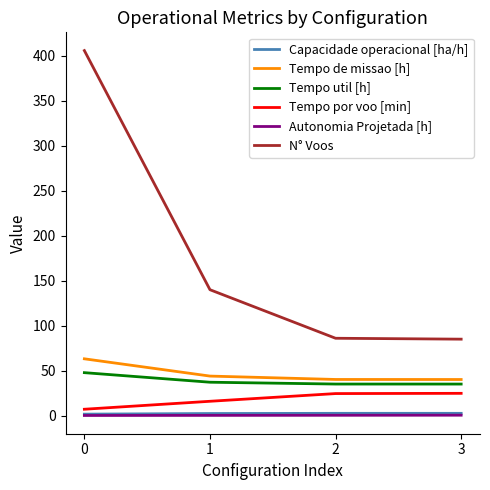

Which series has the largest range (max minus min)?

N° Voos